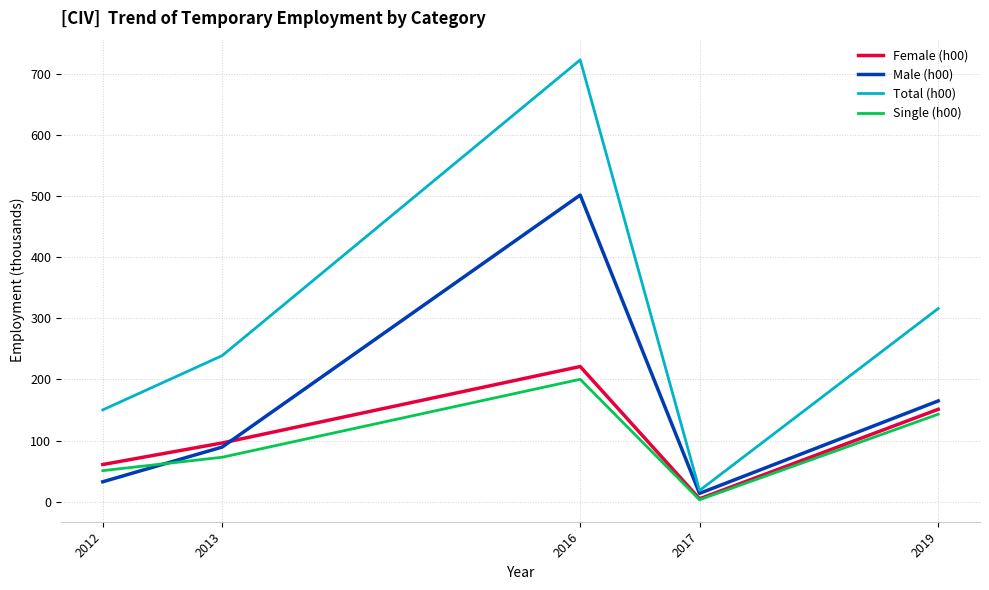

Reading left to right, what are all the values shown in this chart?

Female (h00): 60.8	96.1	221.1	4.7	151.1
Male (h00): 32.6	89.4	501.5	13.6	164.8
Total (h00): 150.2	238.9	722.6	18.4	316.0
Single (h00): 50.8	72.7	200.2	3.2	143.1